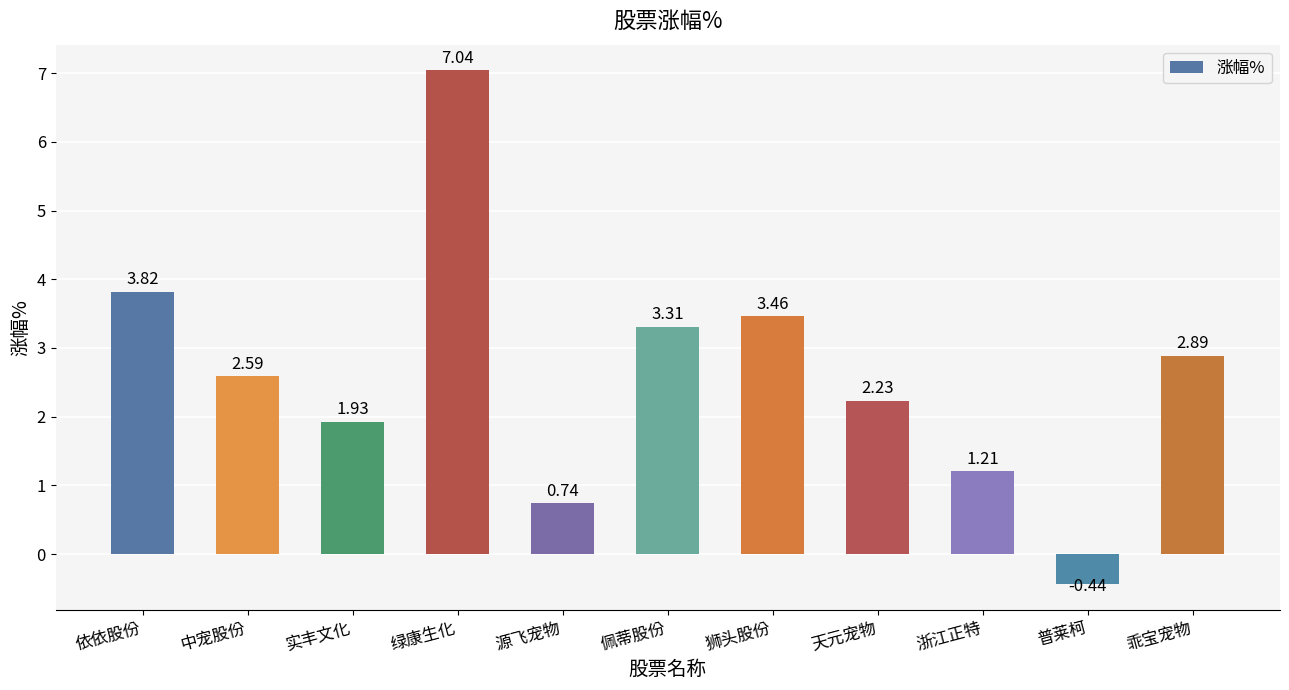

Which category has the lowest value across all series?

普莱柯